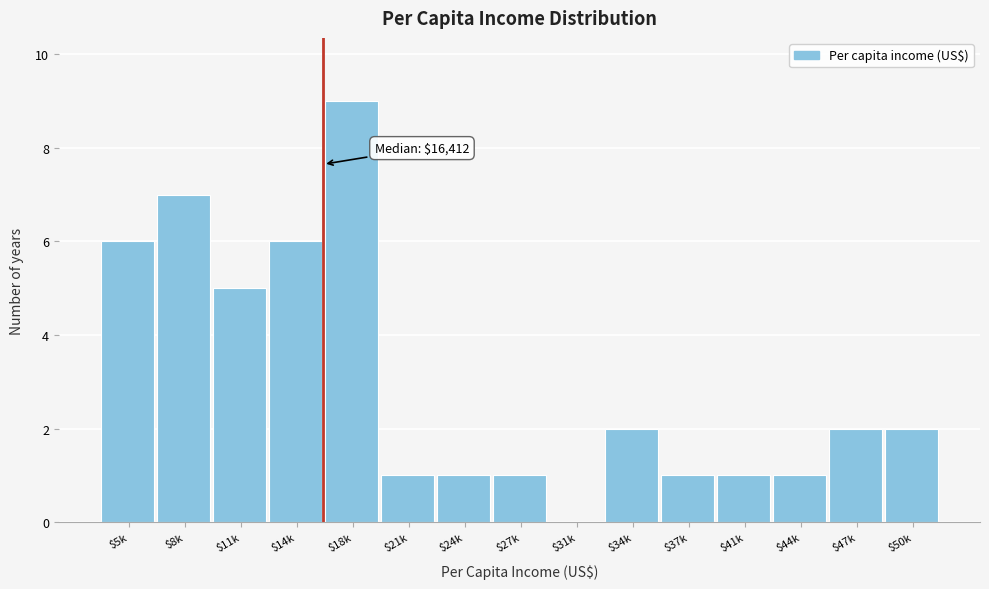

The value at $8k is 7. True or false?

True